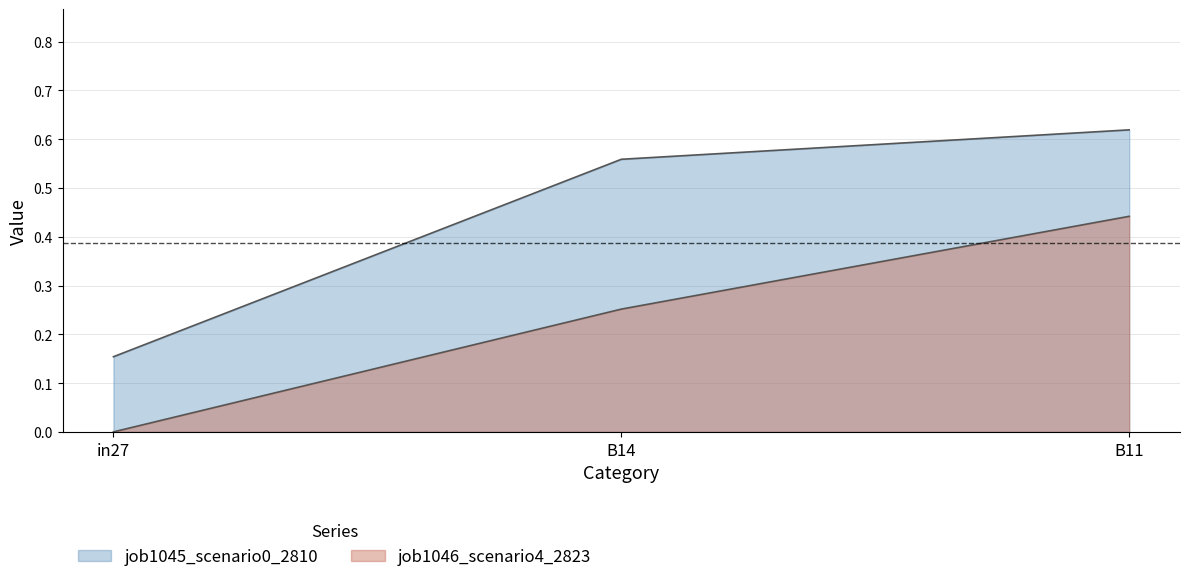

Reading left to right, list all the values displayed in this chart.

job1045_scenario0_2810: in27=0.2	B14=0.6	B11=0.6
job1046_scenario4_2823: in27=0.0	B14=0.3	B11=0.4